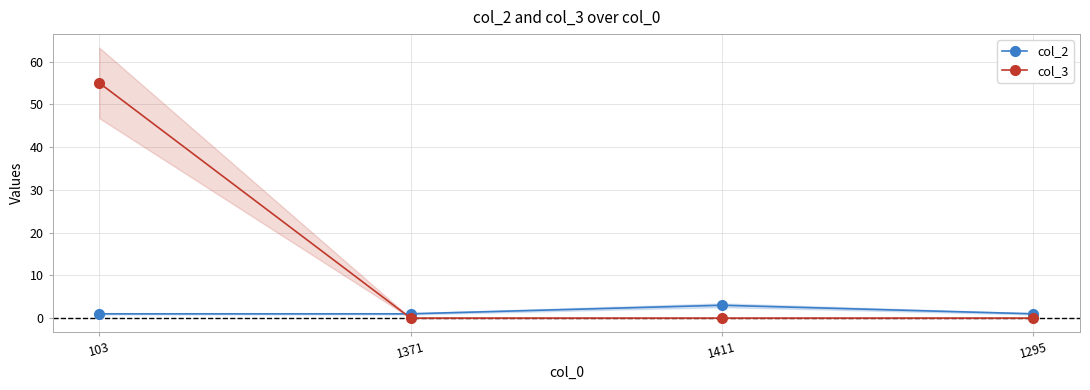

Rank the series by their average value, from lowest to highest.

col_2, col_3